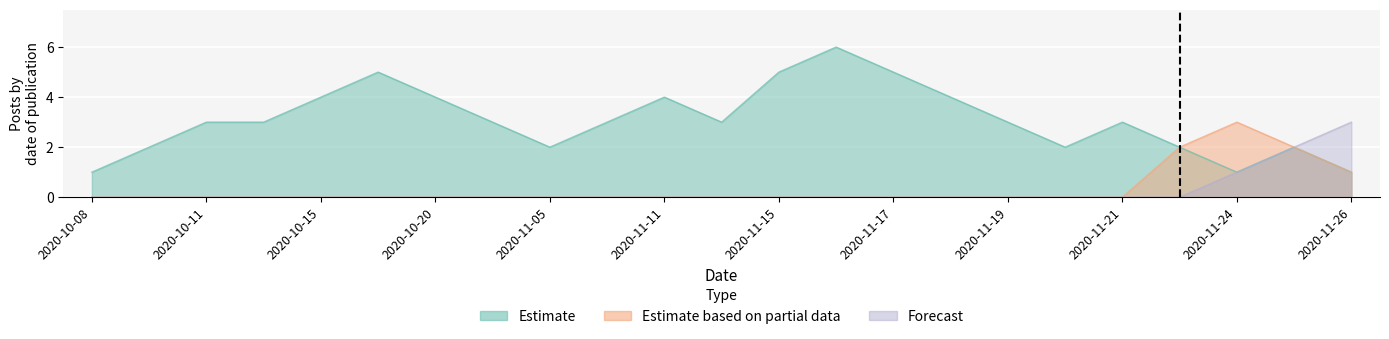

What is the difference between the second highest and second lowest values in the Estimate based on partial data series?

2